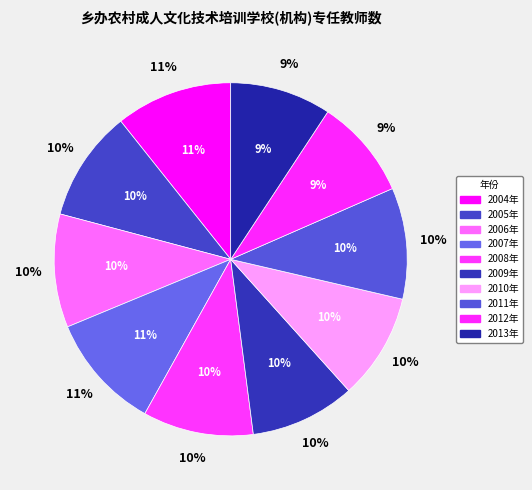

Do 2009年 and 2011年 together represent more than half of the pie?

No